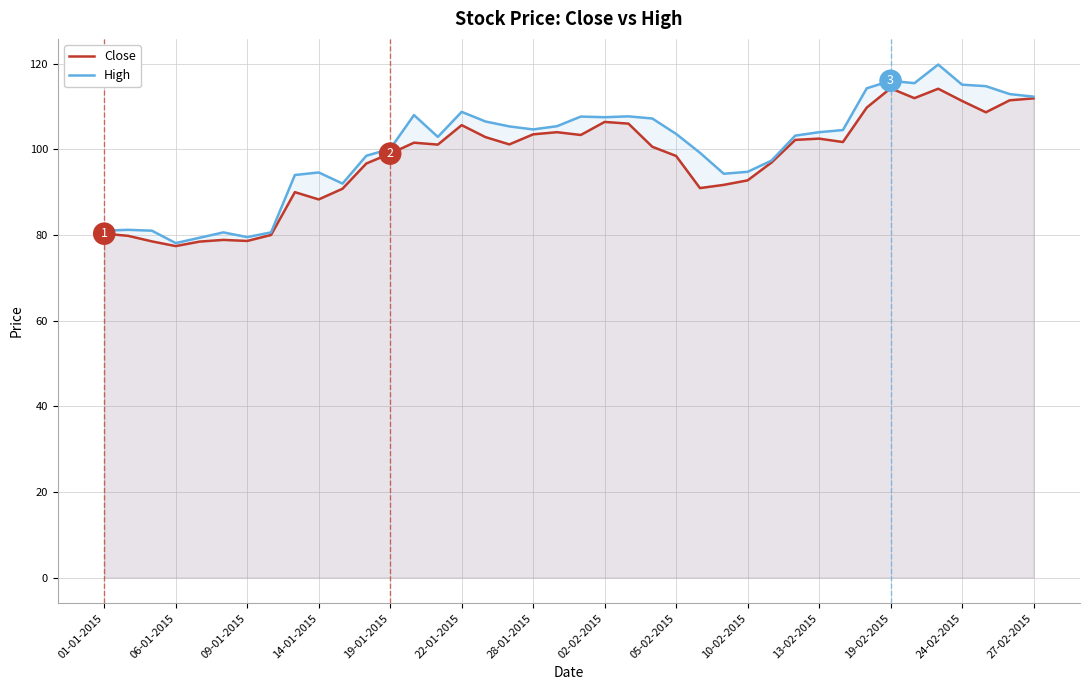

What is the difference between the second highest and minimum values in the High series?

37.9